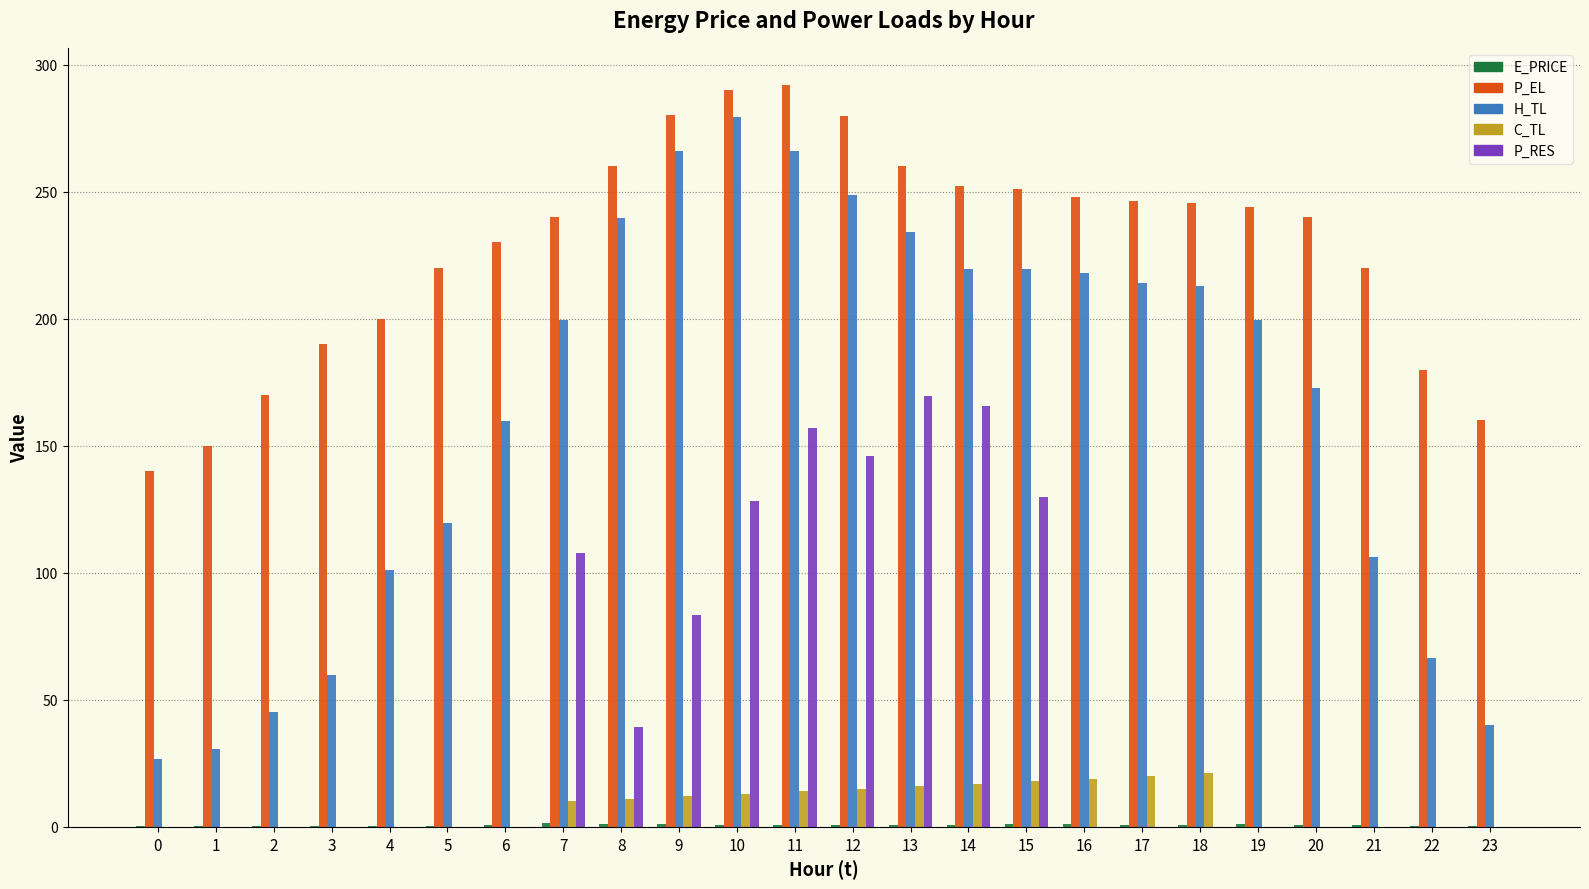

What is the sum of all P_EL values?

5489.3